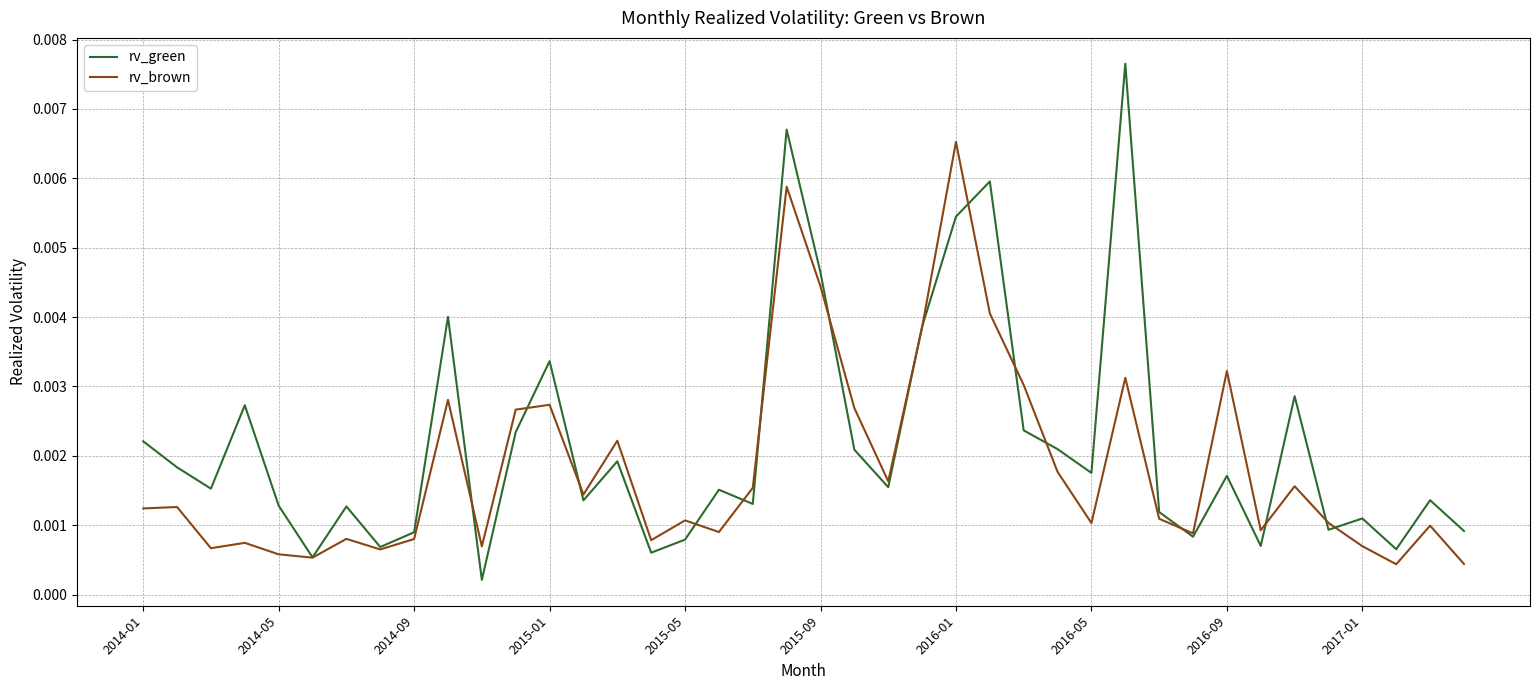

True or false: rv_brown has more than 1 interior local peaks.

True